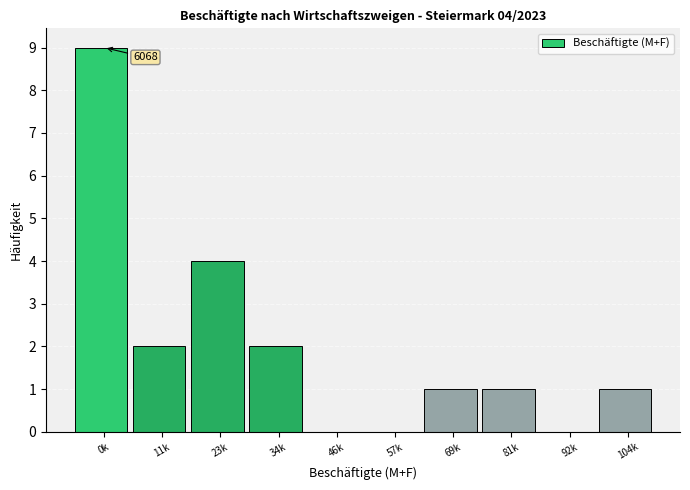

Reading right to left, extract all data points from this chart.

104k=1	92k=0	81k=1	69k=1	57k=0	46k=0	34k=2	23k=4	11k=2	0k=9